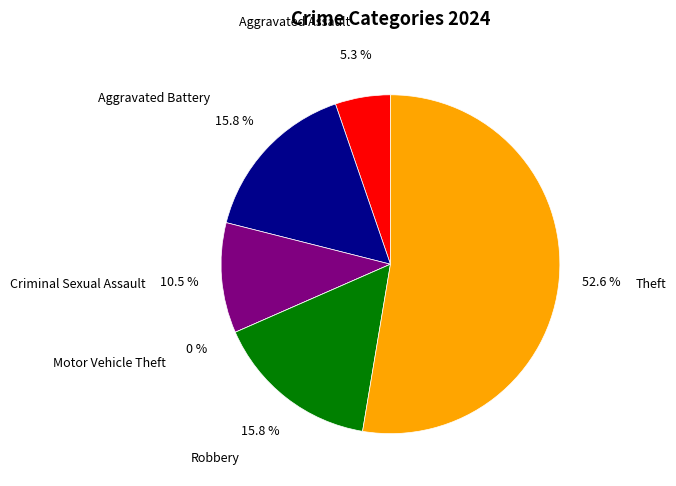

To the nearest percent, what is the difference between the largest and smallest slice percentages?

53%